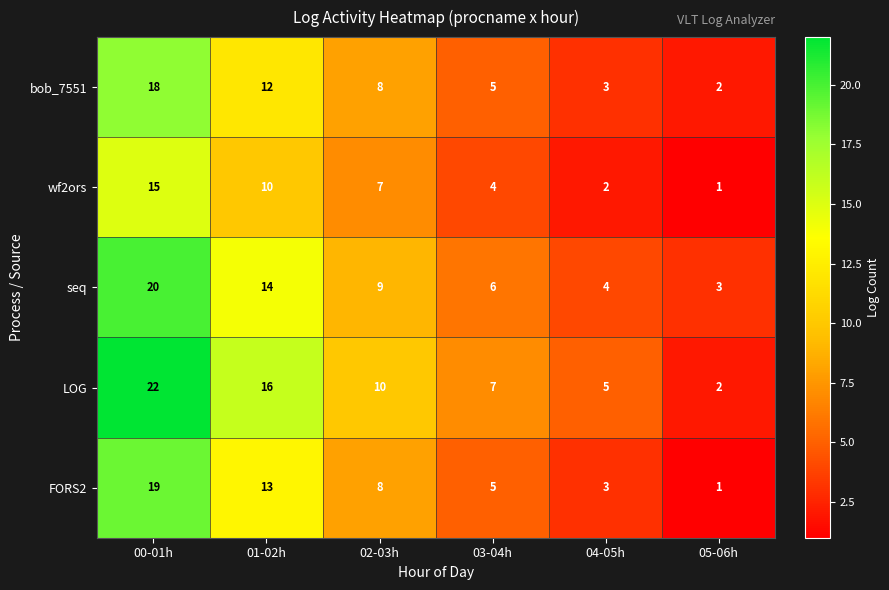

Which series has the largest total across all categories?

LOG